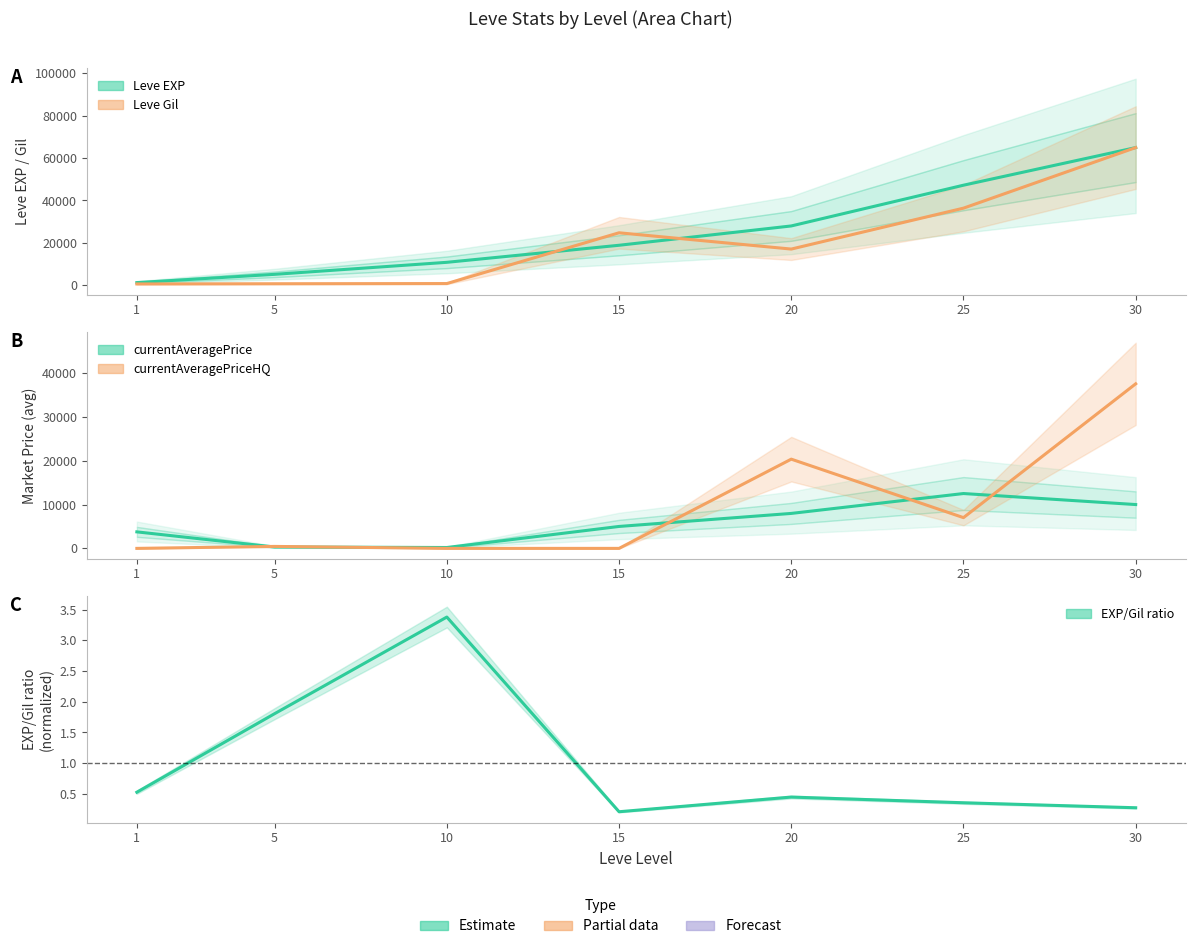

Which category has the highest value in the currentAveragePrice series?

25